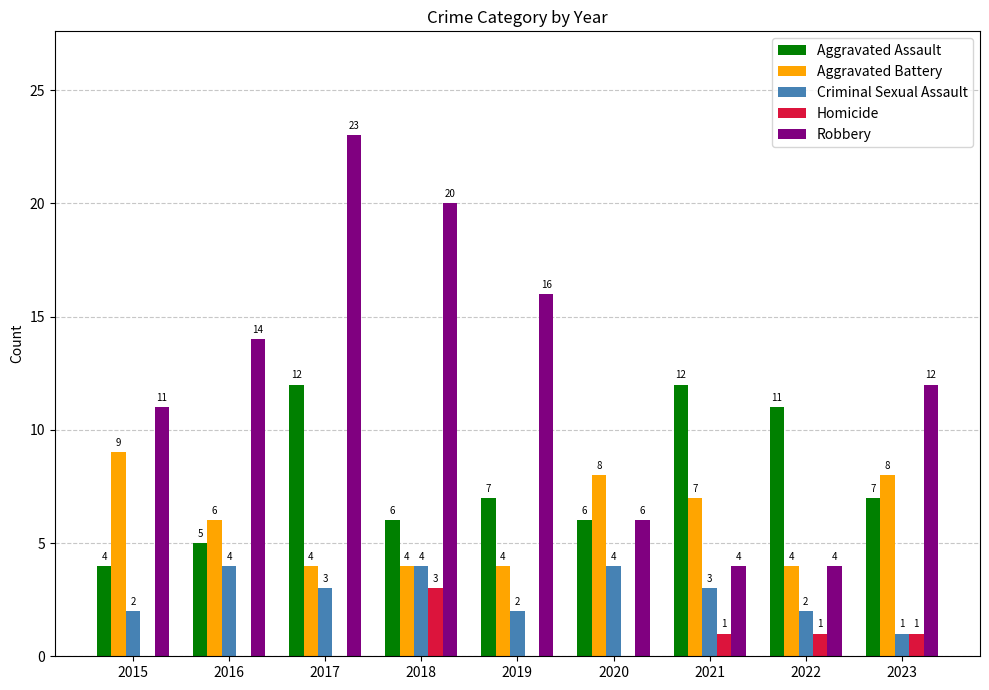

Which category has the highest value across all series?

2017